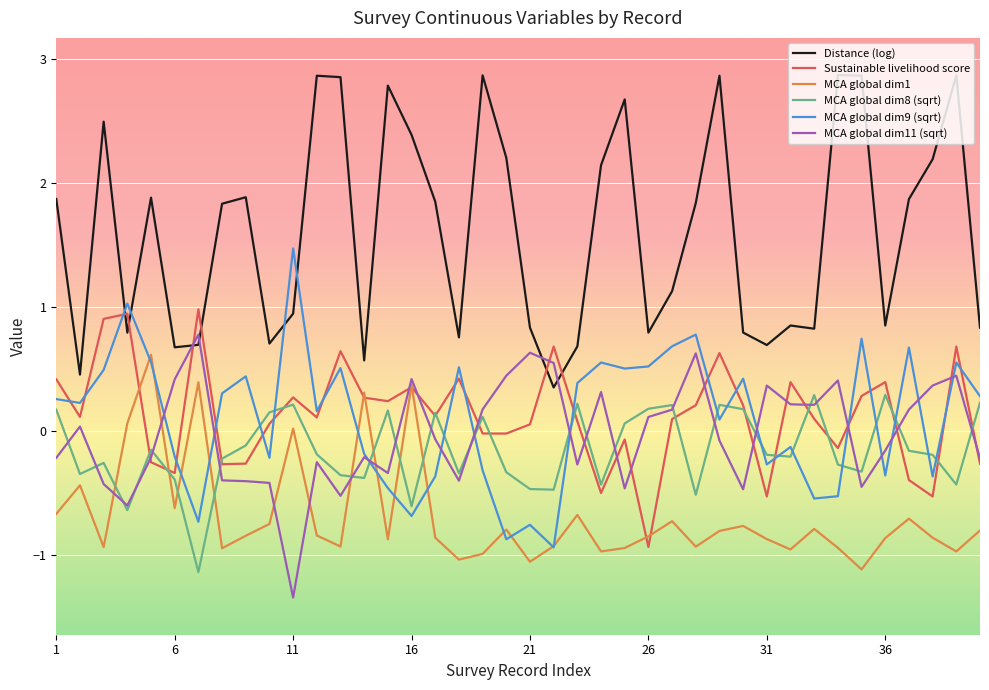

What is the minimum value shown in the chart?

-1.3